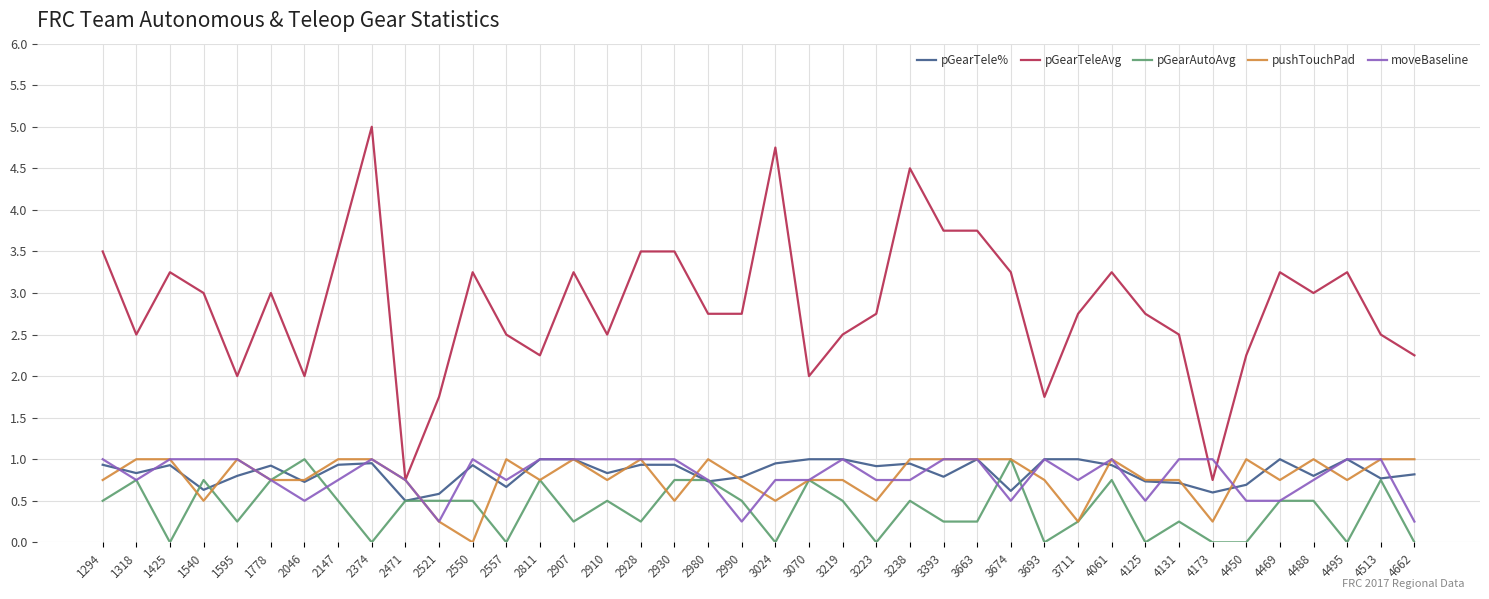

True or false: pGearTele% and pGearTeleAvg cross at least once.

False